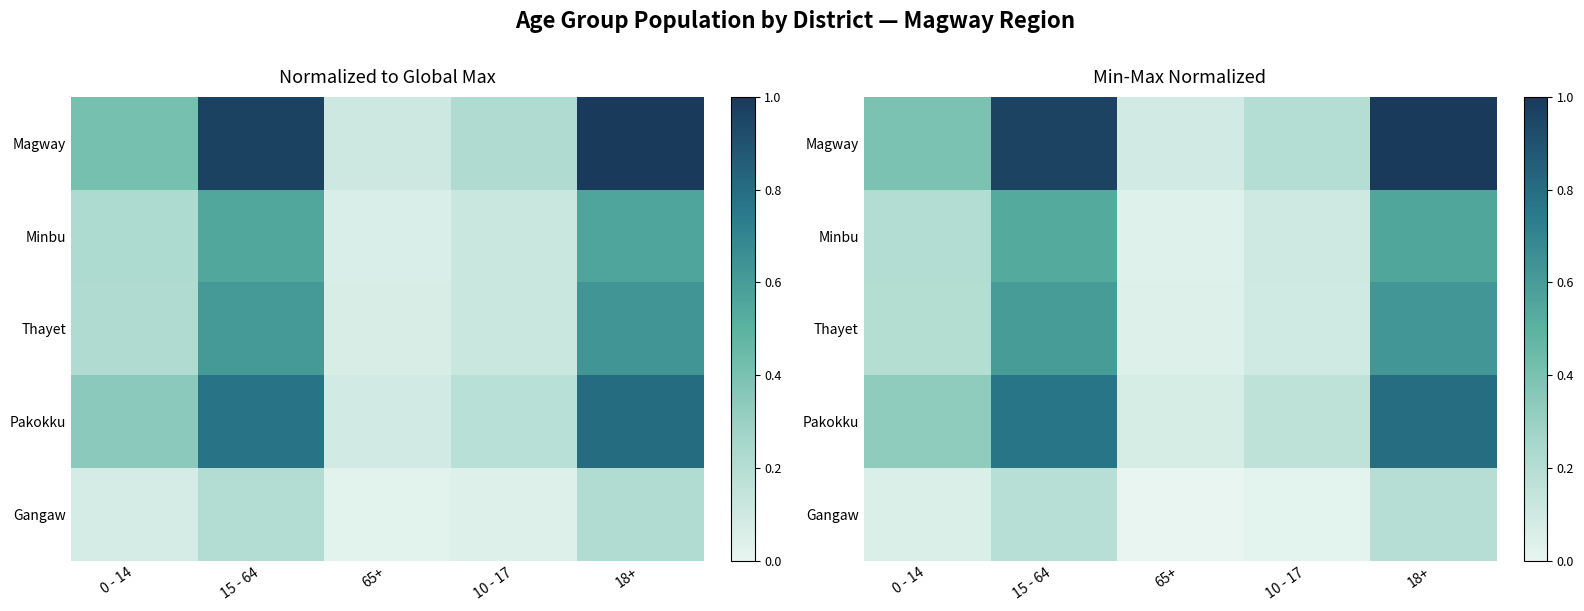

Between 18+ and 15 - 64, which is larger?

18+